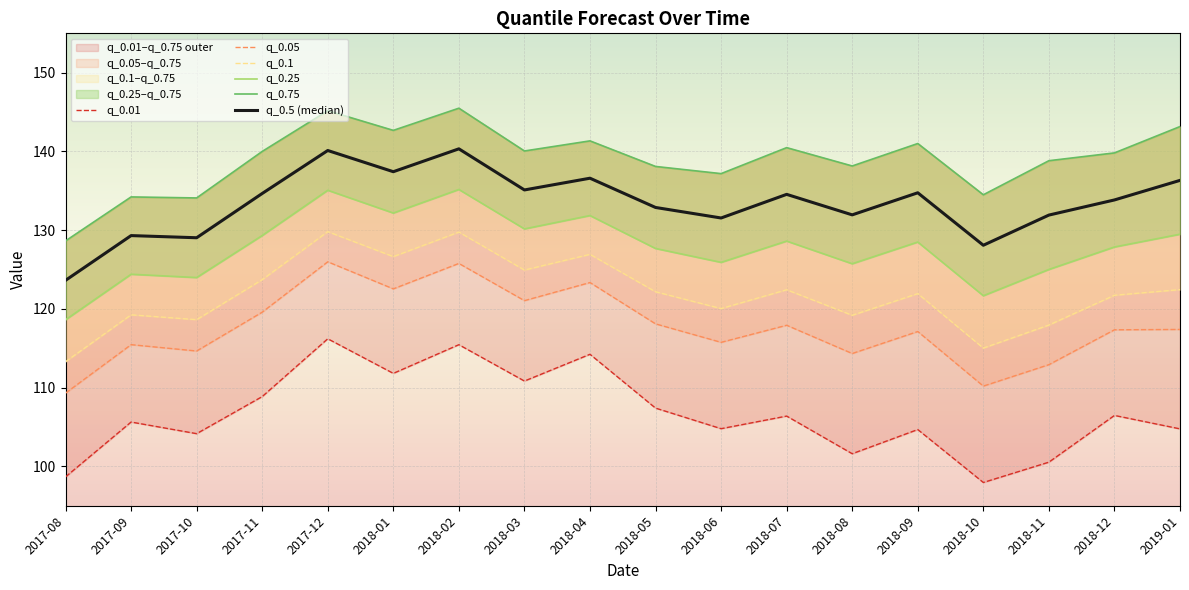

At how many categories does at least one series exceed 111?

18